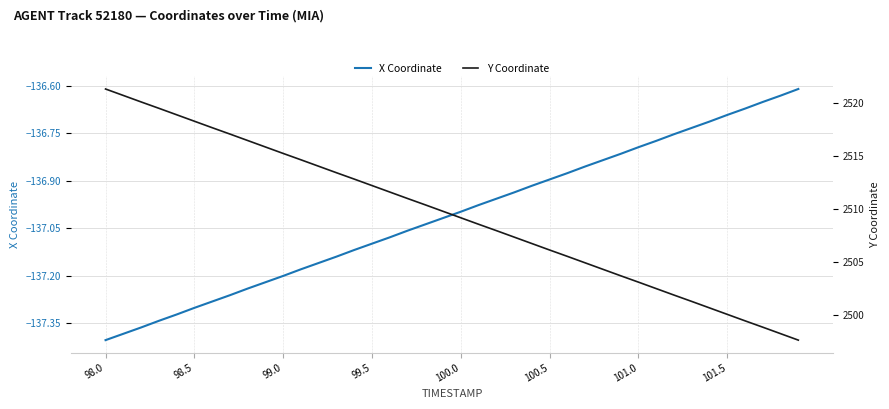

How many lines are shown in the chart?

2